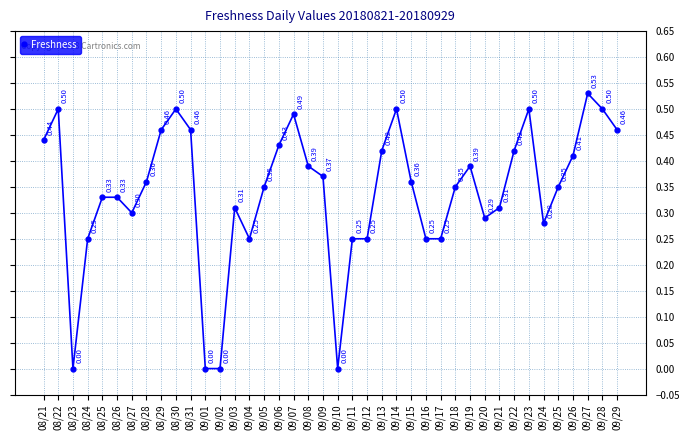

Is this an area chart (filled region under the line)?

No